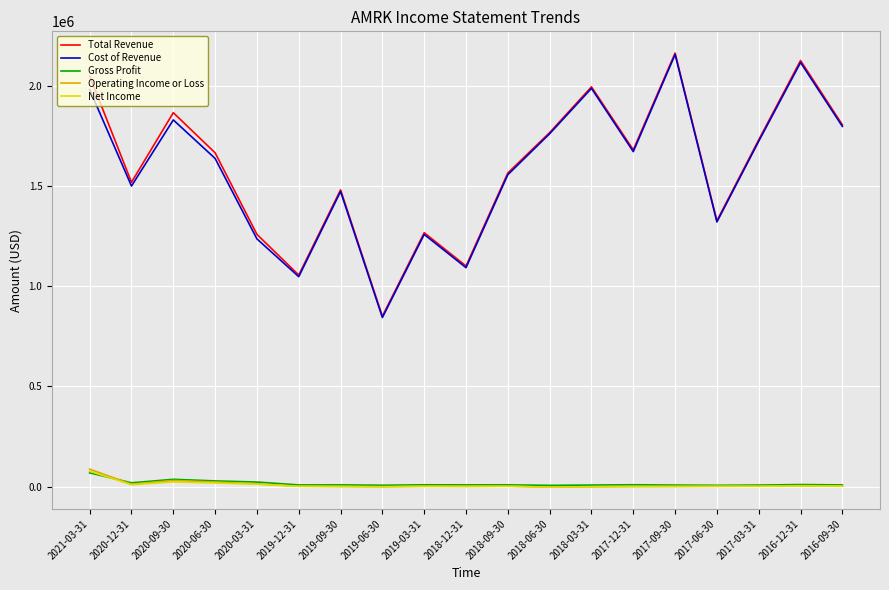

At which label does Operating Income or Loss first exceed 1700?

2021-03-31